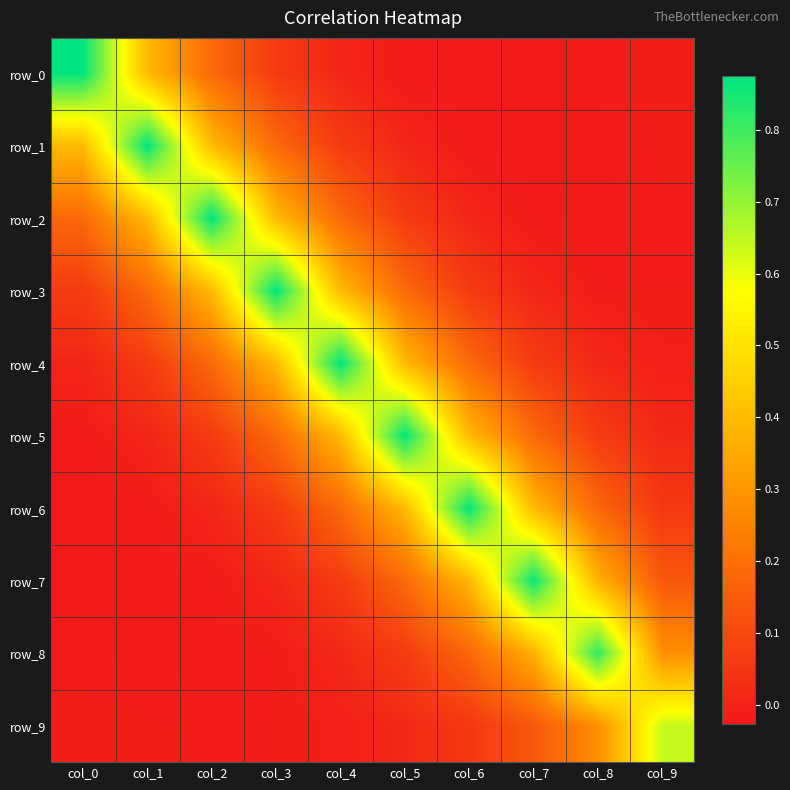

Which series has the largest range (max minus min)?

row_0